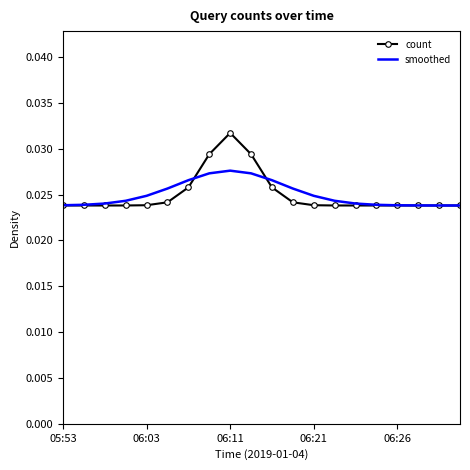

Which series has the widest spread of values?

count